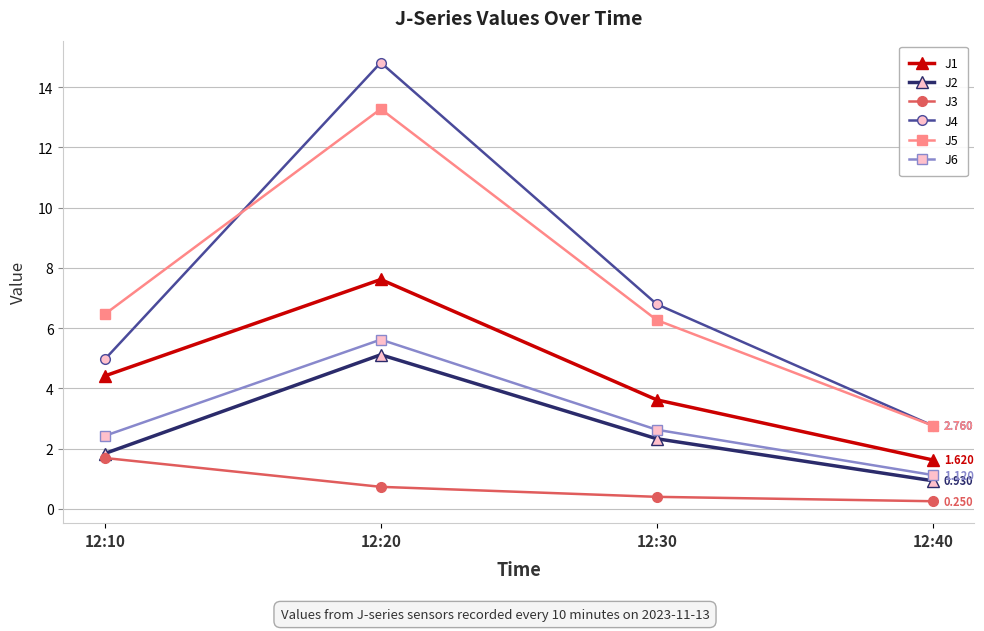

List the labels in order of J2 value, largest first.

12:20, 12:30, 12:10, 12:40